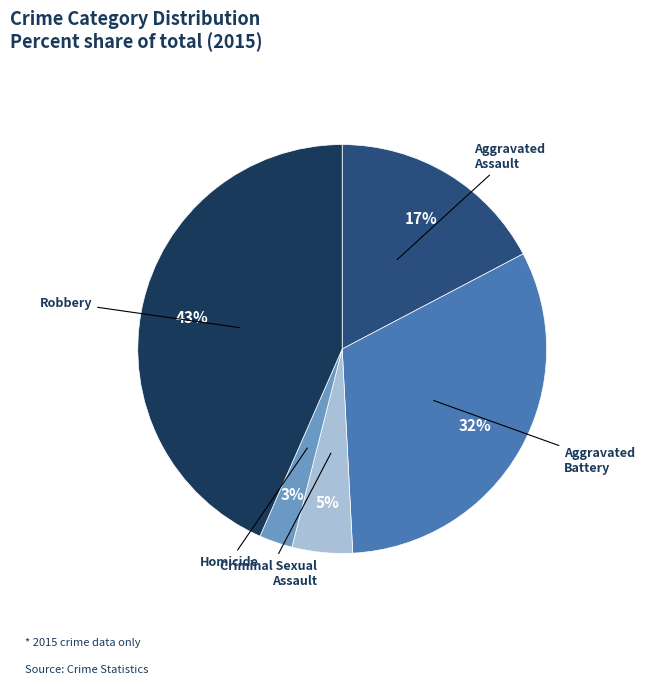

Does any single category account for the majority?

No